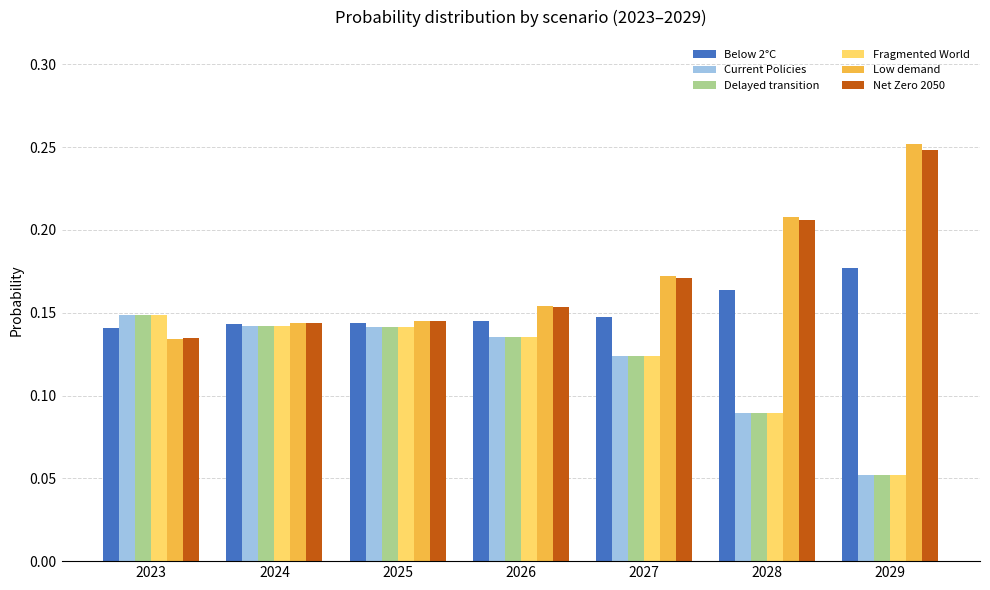

Which series has the widest spread of values?

Low demand